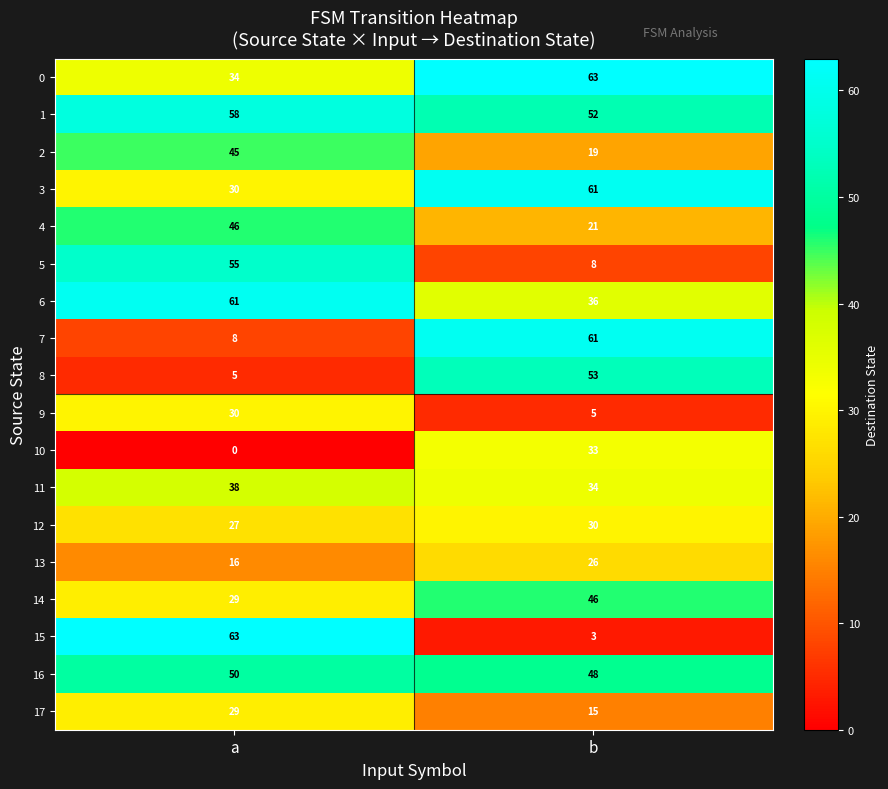

Which series changed the most between a and b?

15